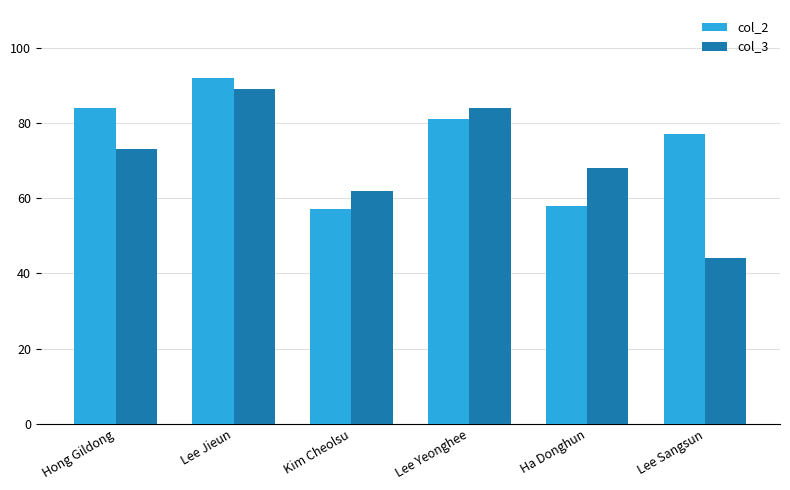

List the labels in order of col_3 value, largest first.

Lee Jieun, Lee Yeonghee, Hong Gildong, Ha Donghun, Kim Cheolsu, Lee Sangsun